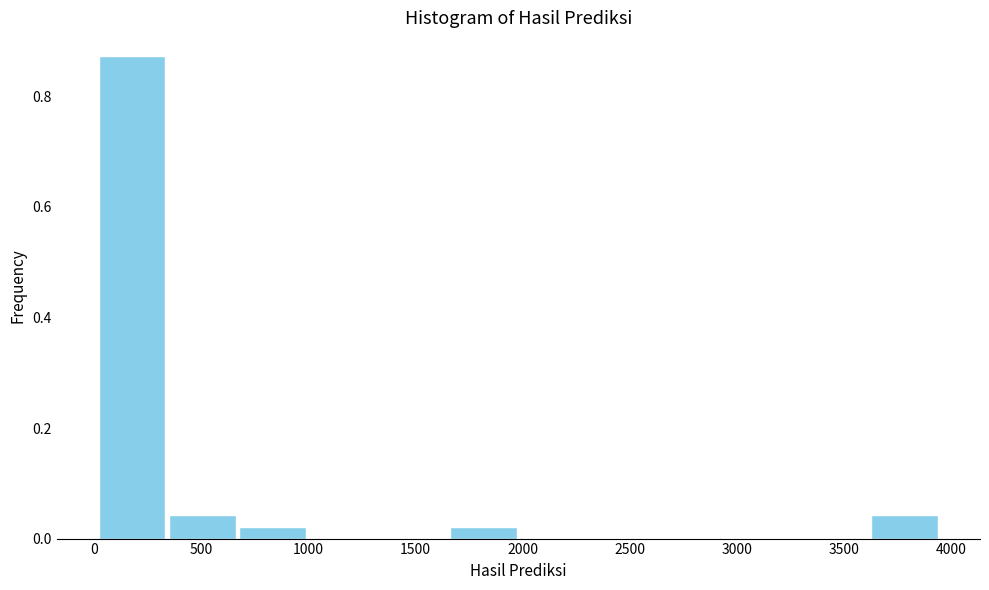

How tall is the bar that spans 350 to 650 on the x-axis? Neither the bar edges nor the heights are printed on the chart, so give them approximately, as read against the axes.

0.04